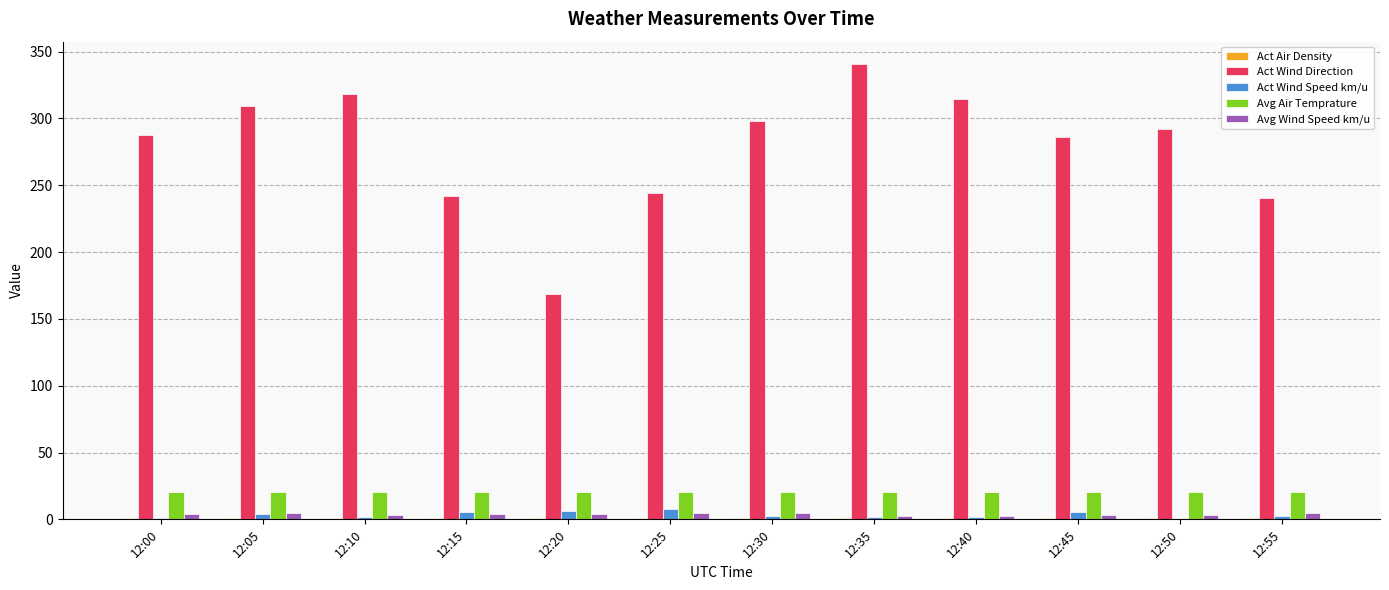

What is the approximate value of Act Wind Speed km/u at 12:15?

5.5